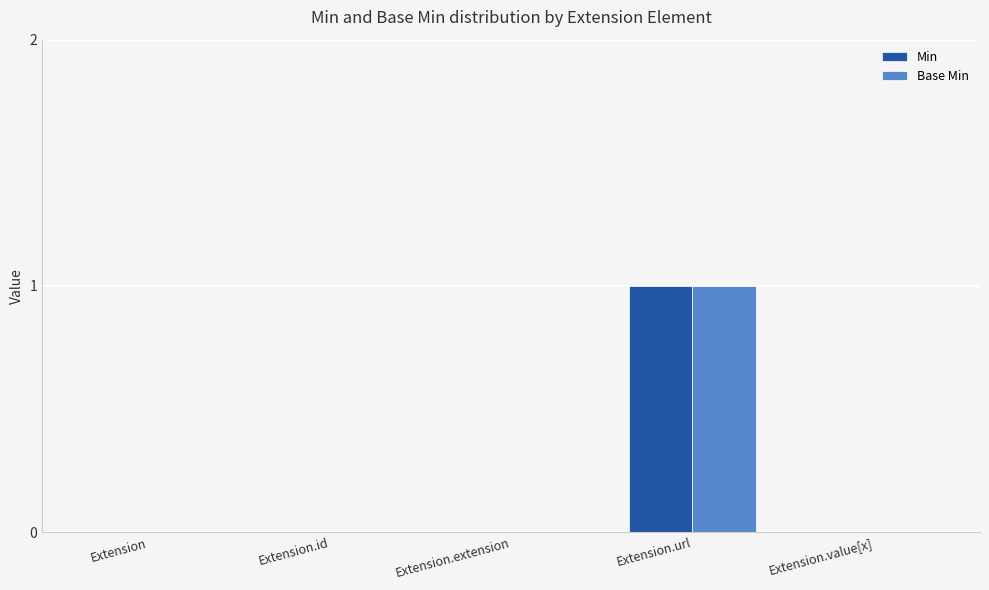

Are the bars grouped side by side (vs. stacked)?

Yes